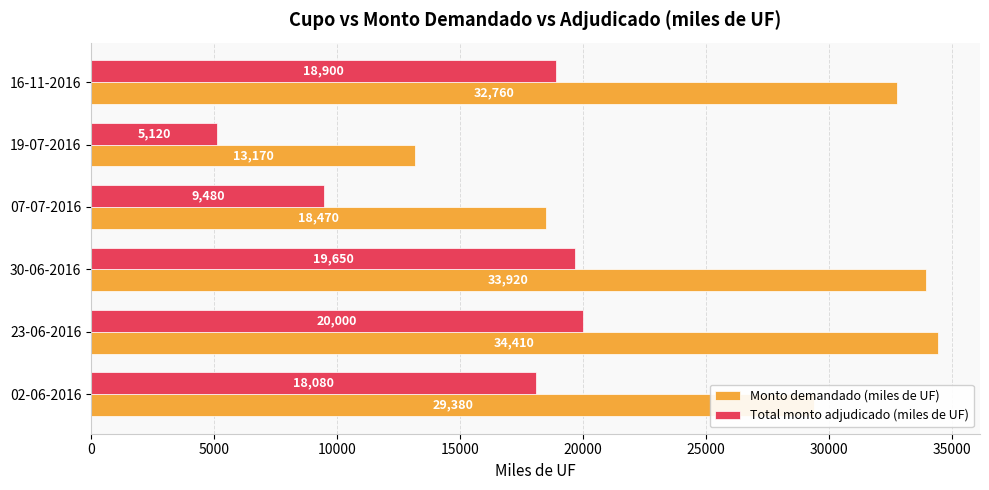

What is the greatest value displayed?

34410